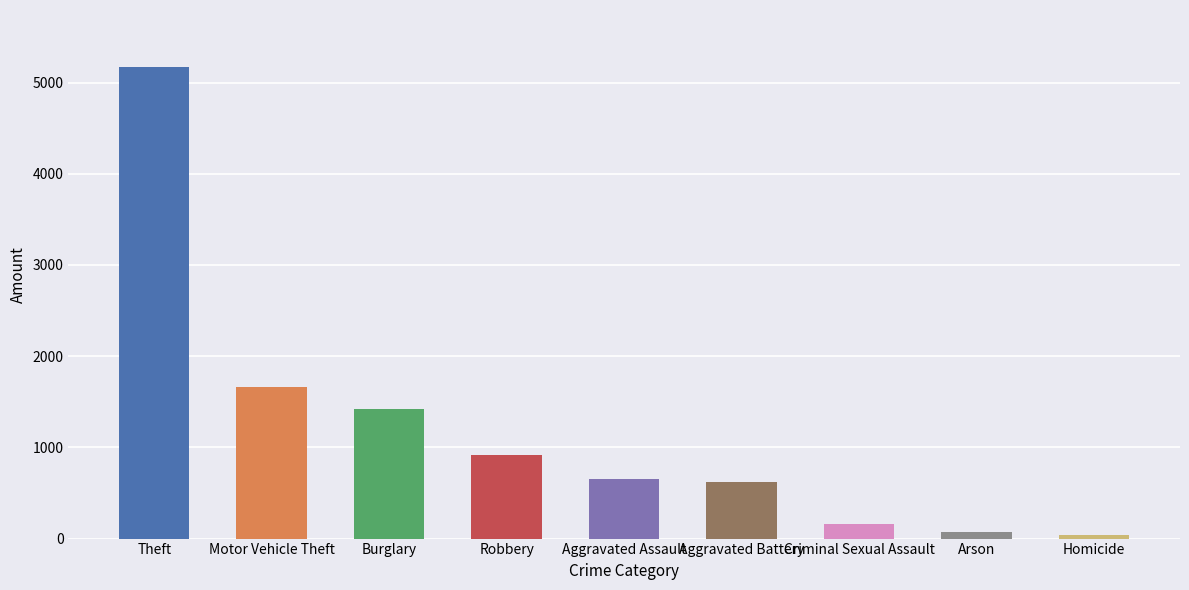

What position from the left is Burglary?

3